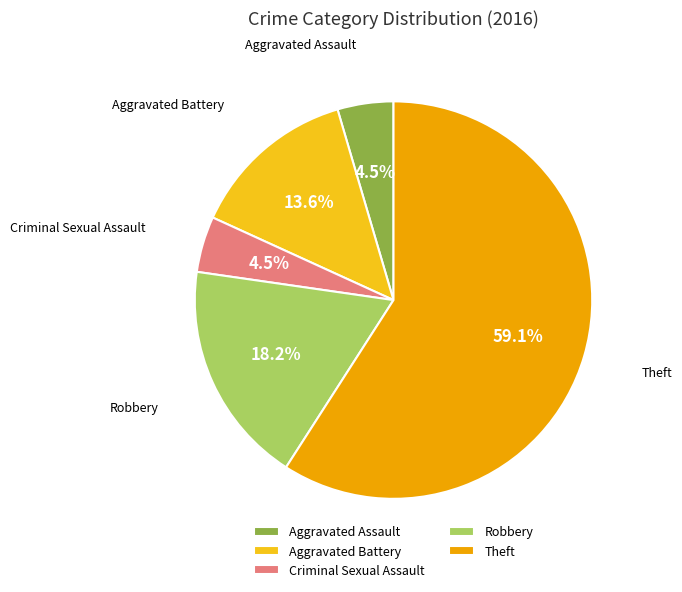

The Criminal Sexual Assault slice represents 16% of the pie. True or false?

False